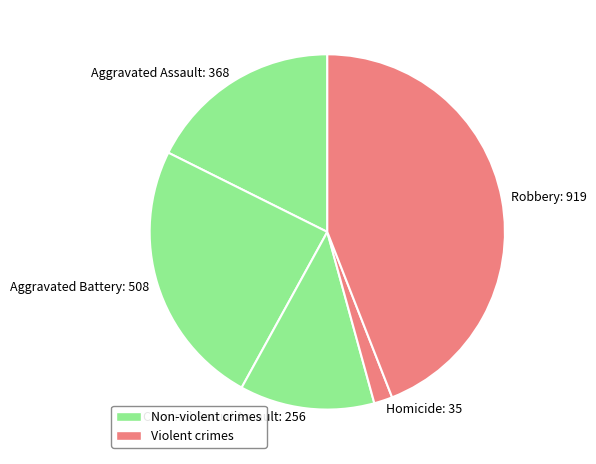

Which has a higher value, Criminal Sexual Assault: 256 or Aggravated Assault: 368?

Aggravated Assault: 368